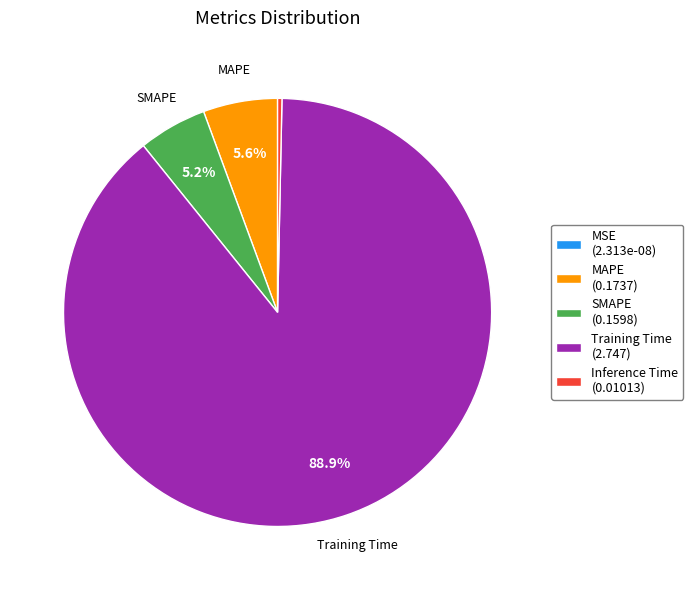

Which category accounts for the majority?

Training Time